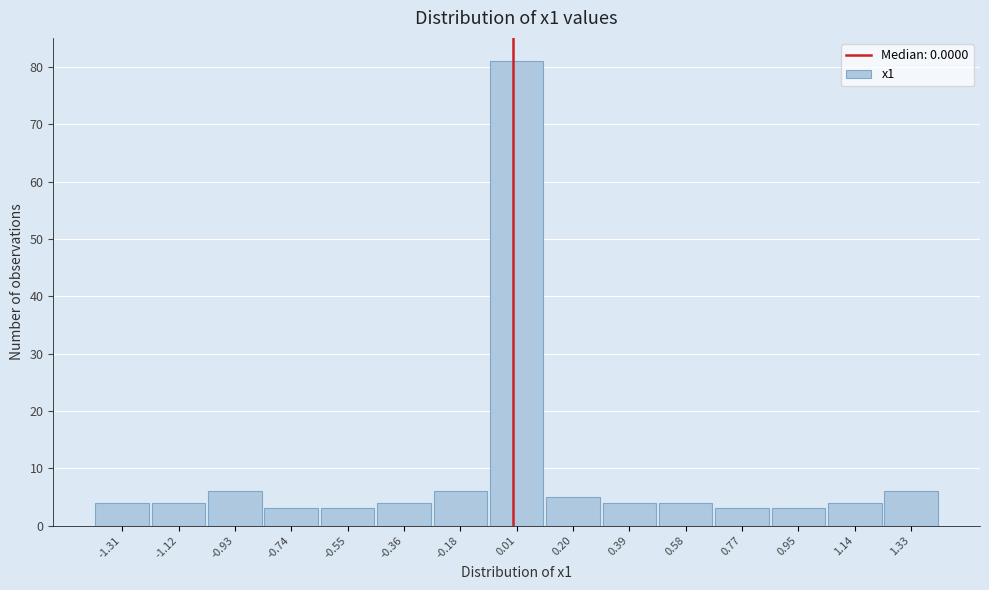

Over which range of the x-axis is the bar tallest?

-0.08 to 0.10